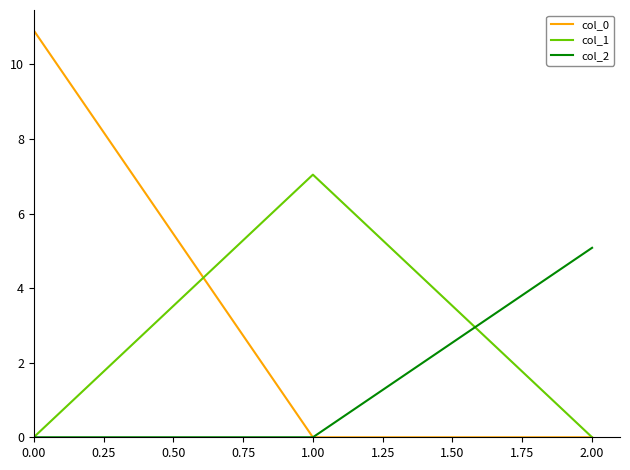

Reading right to left, what are all the values shown in this chart?

col_0: 0.0	0.0	10.9
col_1: 0.0	7.0	0.0
col_2: 5.1	0.0	0.0